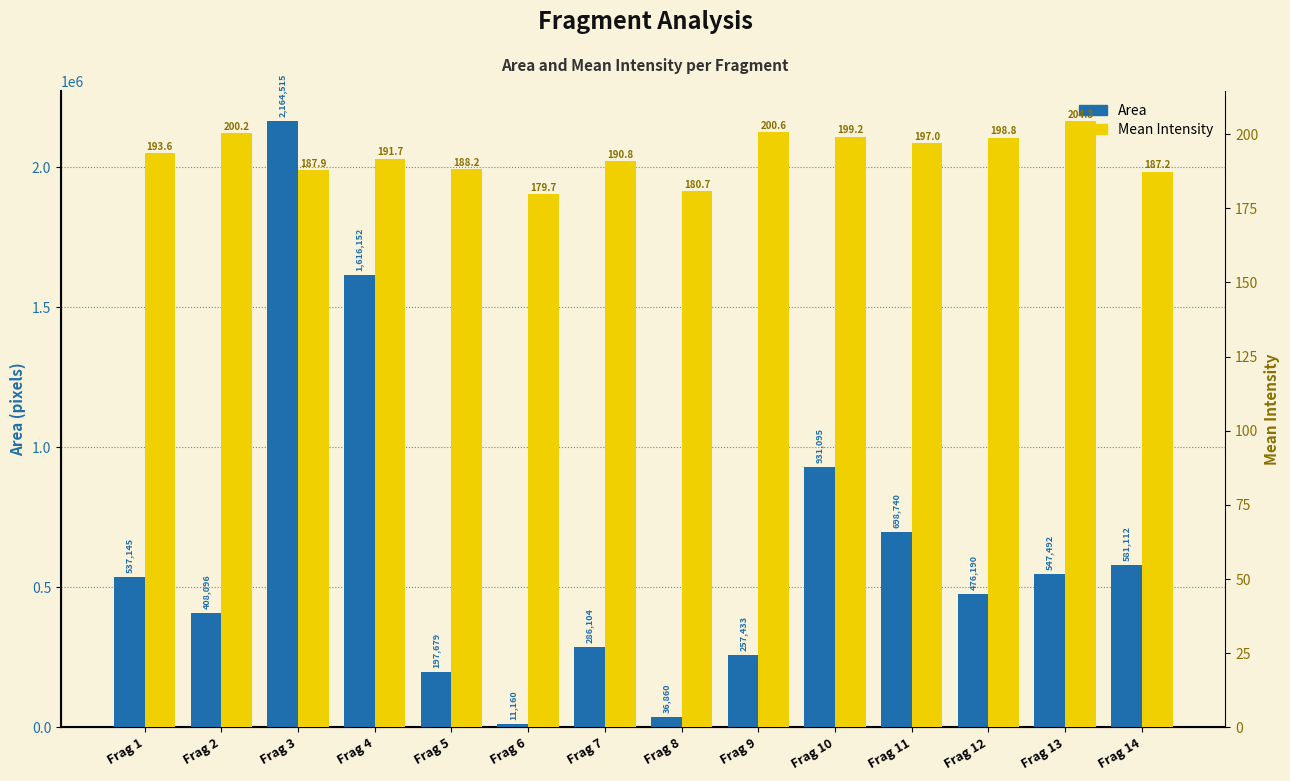

The Area series shows 408096.0 at Frag 2. True or false?

True